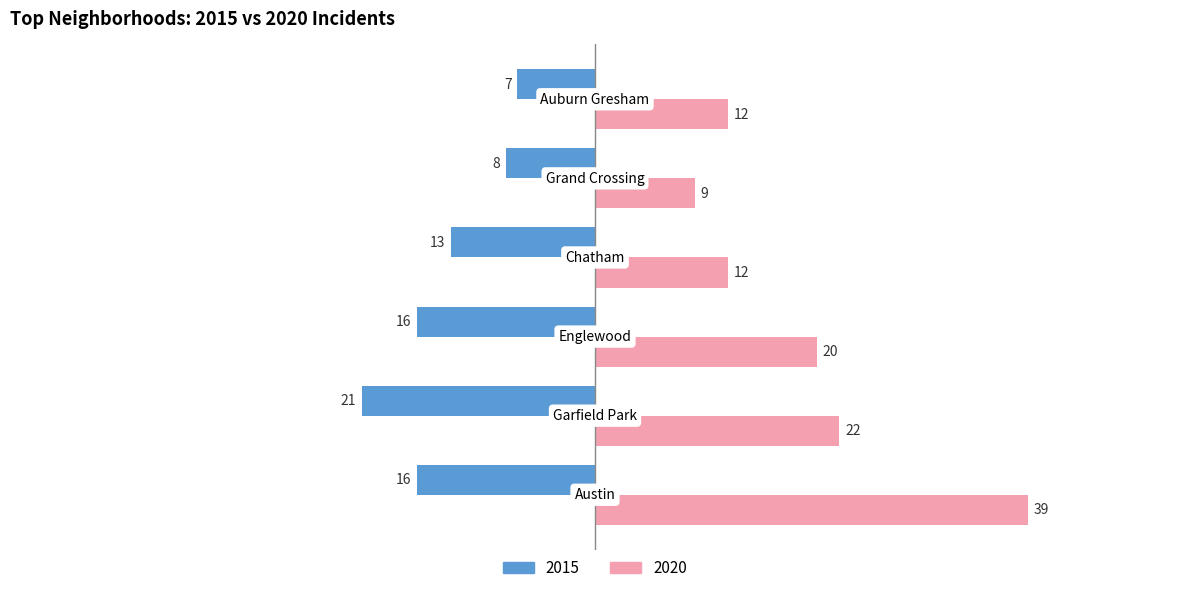

What is the lowest value of the 2015 series?

-21